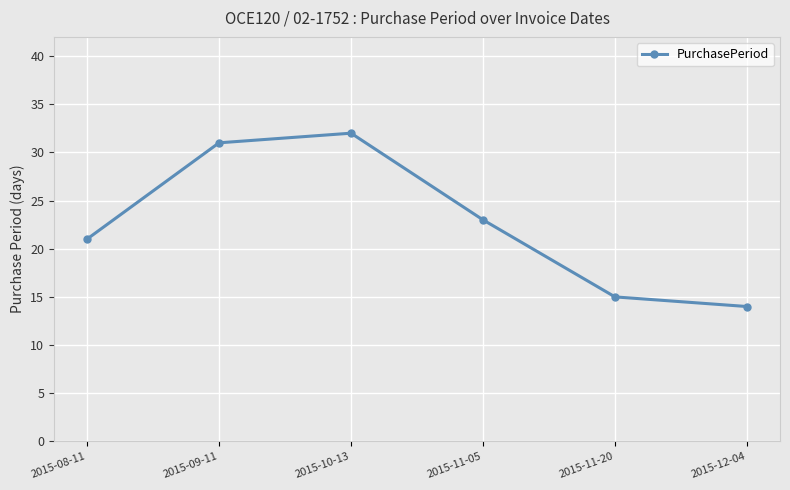

How many distinct data groups are displayed?

1